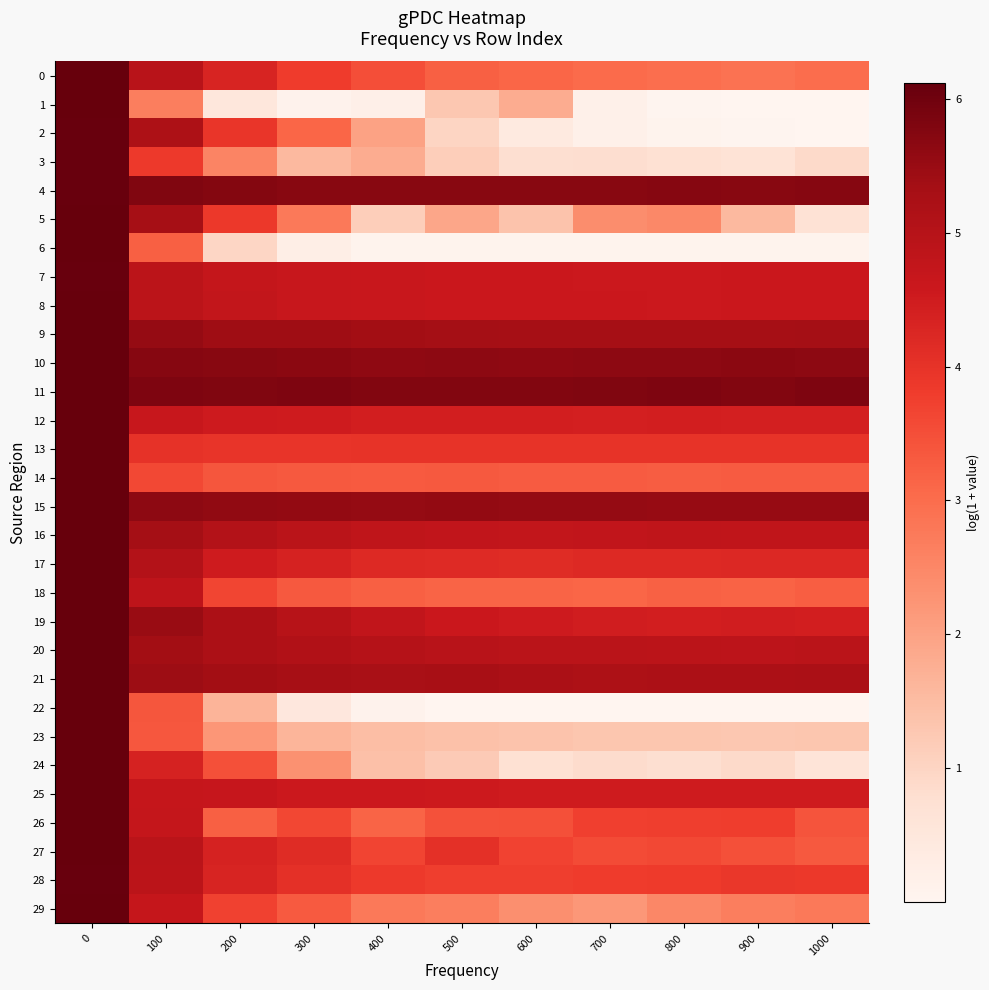

Reading right to left, transcribe all the data shown in this chart.

0: 1000=3.0	900=2.9	800=3.0	700=3.0	600=3.1	500=3.2	400=3.5	300=3.8	200=4.3	100=5.0	0=6.1
1: 1000=0.0	900=0.0	800=0.0	700=0.2	600=1.8	500=1.3	400=0.2	300=0.1	200=0.5	100=2.7	0=6.1
2: 1000=0.0	900=0.0	800=0.1	700=0.2	600=0.4	500=1.0	400=2.0	300=3.1	200=3.9	100=5.2	0=6.1
3: 1000=0.9	900=0.7	800=0.7	700=0.8	600=0.8	500=1.1	400=1.8	300=1.6	200=2.5	100=3.9	0=6.1
4: 1000=5.7	900=5.7	800=5.7	700=5.7	600=5.7	500=5.7	400=5.7	300=5.7	200=5.7	100=5.8	0=6.1
5: 1000=0.7	900=1.6	800=2.5	700=2.4	600=1.4	500=1.9	400=1.1	300=2.8	200=3.9	100=5.3	0=6.1
6: 1000=0.1	900=0.1	800=0.1	700=0.1	600=0.1	500=0.1	400=0.1	300=0.2	200=1.0	100=3.2	0=6.1
7: 1000=4.6	900=4.6	800=4.6	700=4.6	600=4.6	500=4.6	400=4.6	300=4.6	200=4.7	100=4.9	0=6.1
8: 1000=4.6	900=4.6	800=4.6	700=4.6	600=4.6	500=4.6	400=4.6	300=4.6	200=4.7	100=4.9	0=6.1
9: 1000=5.3	900=5.3	800=5.3	700=5.3	600=5.3	500=5.4	400=5.4	300=5.4	200=5.4	100=5.5	0=6.1
10: 1000=5.6	900=5.6	800=5.6	700=5.6	600=5.6	500=5.6	400=5.6	300=5.6	200=5.7	100=5.7	0=6.1
11: 1000=5.8	900=5.8	800=5.8	700=5.8	600=5.8	500=5.8	400=5.8	300=5.8	200=5.8	100=5.8	0=6.1
12: 1000=4.4	900=4.4	800=4.4	700=4.4	600=4.4	500=4.4	400=4.4	300=4.5	200=4.5	100=4.6	0=6.1
13: 1000=4.0	900=4.0	800=4.0	700=4.0	600=4.0	500=4.0	400=4.0	300=4.0	200=4.0	100=4.0	0=6.1
14: 1000=3.3	900=3.3	800=3.3	700=3.3	600=3.3	500=3.3	400=3.3	300=3.3	200=3.4	100=3.6	0=6.1
15: 1000=5.5	900=5.5	800=5.5	700=5.5	600=5.5	500=5.6	400=5.5	300=5.6	200=5.6	100=5.6	0=6.1
16: 1000=4.8	900=4.8	800=4.8	700=4.8	600=4.8	500=4.8	400=4.8	300=4.9	200=5.1	100=5.4	0=6.1
17: 1000=4.2	900=4.2	800=4.2	700=4.2	600=4.1	500=4.2	400=4.2	300=4.4	200=4.5	100=5.1	0=6.1
18: 1000=3.2	900=3.2	800=3.2	700=3.1	600=3.1	500=3.1	400=3.2	300=3.3	200=3.7	100=4.8	0=6.1
19: 1000=4.4	900=4.5	800=4.4	700=4.5	600=4.5	500=4.6	400=4.8	300=5.0	200=5.2	100=5.5	0=6.1
20: 1000=4.9	900=4.9	800=4.9	700=4.9	600=4.9	500=5.0	400=5.0	300=5.1	200=5.2	100=5.4	0=6.1
21: 1000=5.2	900=5.2	800=5.2	700=5.2	600=5.2	500=5.3	400=5.2	300=5.3	200=5.4	100=5.4	0=6.1
22: 1000=0.0	900=0.0	800=0.0	700=0.0	600=0.0	500=0.0	400=0.1	300=0.5	200=1.7	100=3.4	0=6.1
23: 1000=1.3	900=1.3	800=1.3	700=1.3	600=1.4	500=1.4	400=1.5	300=1.6	200=2.2	100=3.4	0=6.1
24: 1000=0.6	900=0.9	800=0.8	700=0.9	600=0.7	500=1.2	400=1.4	300=2.3	200=3.5	100=4.4	0=6.1
25: 1000=4.5	900=4.5	800=4.5	700=4.5	600=4.5	500=4.5	400=4.6	300=4.6	200=4.7	100=4.7	0=6.1
26: 1000=3.4	900=3.8	800=3.8	700=3.7	600=3.5	500=3.5	400=3.2	300=3.6	200=3.2	100=4.7	0=6.1
27: 1000=3.3	900=3.5	800=3.6	700=3.5	600=3.7	500=4.1	400=3.7	300=4.1	200=4.4	100=4.9	0=6.1
28: 1000=3.9	900=3.9	800=3.8	700=3.8	600=3.8	500=3.8	400=3.9	300=4.0	200=4.3	100=4.9	0=6.1
29: 1000=2.8	900=2.7	800=2.5	700=2.2	600=2.4	500=2.7	400=2.8	300=3.3	200=3.7	100=4.7	0=6.1